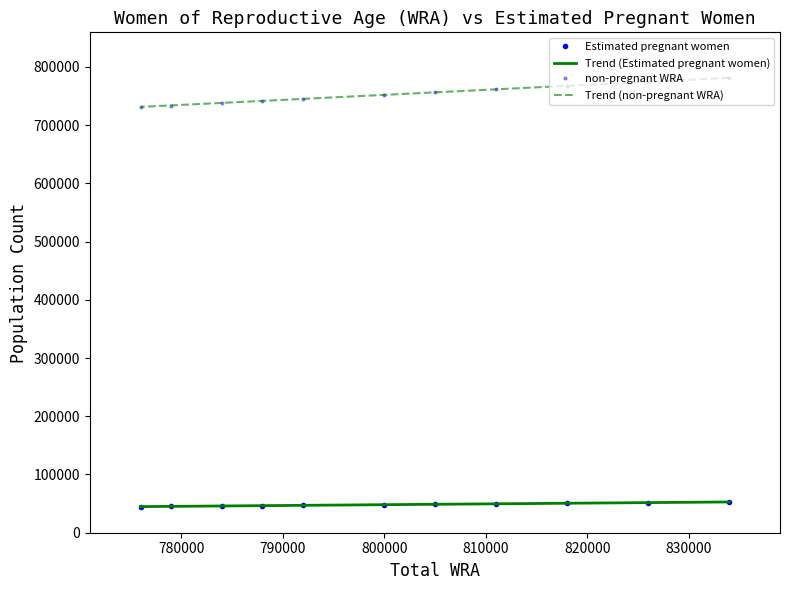

How many data points does each series have?

11